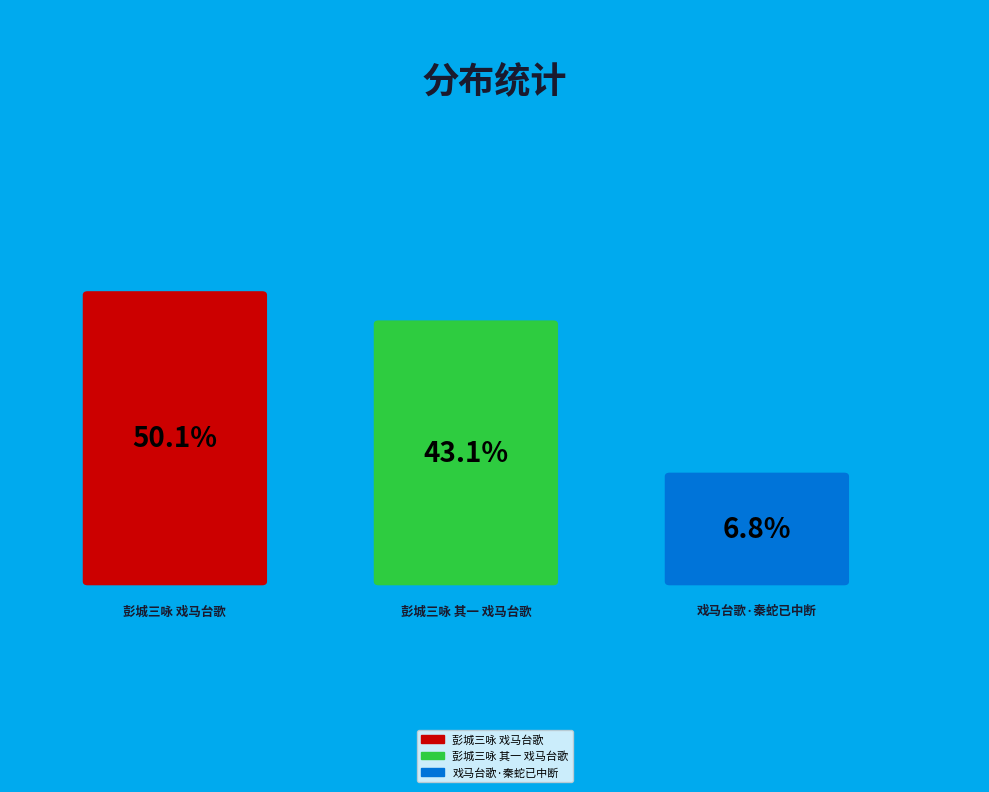

To the nearest percent, what is the combined percentage of 彭城三咏 戏马台歌 and 戏马台歌·秦蛇已中断?

57%